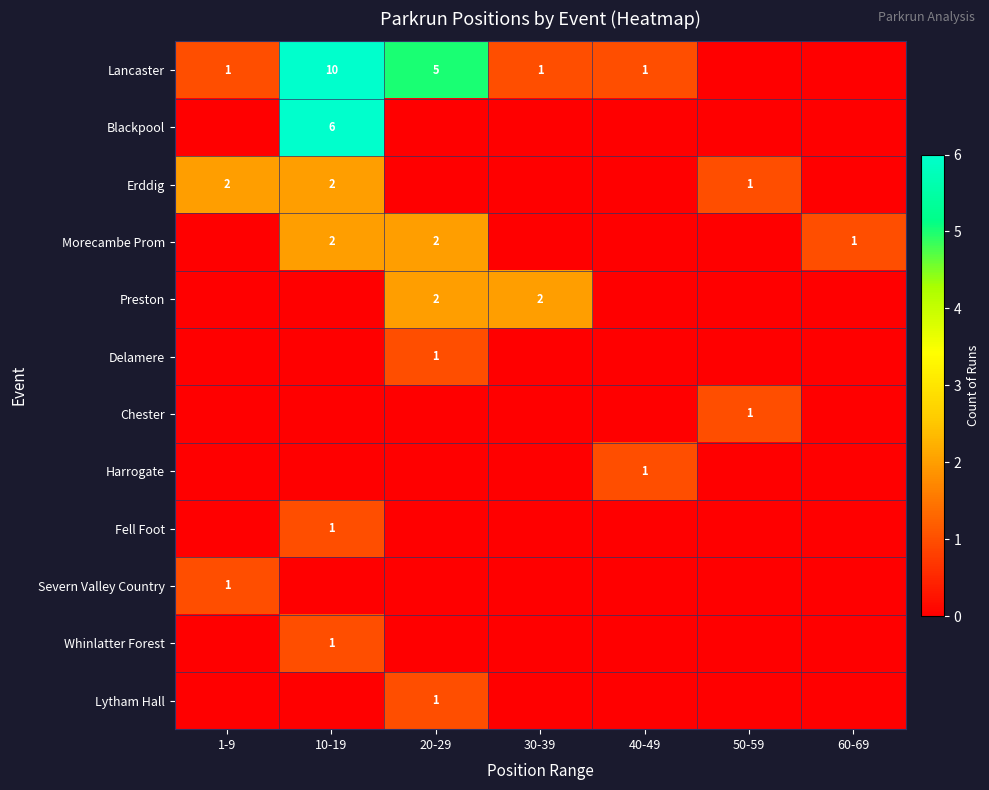

Rank the series at 40-49 from highest to lowest value.

Lancaster, Harrogate, Blackpool, Erddig, Morecambe Prom, Preston, Delamere, Chester, Fell Foot, Severn Valley Country, Whinlatter Forest, Lytham Hall